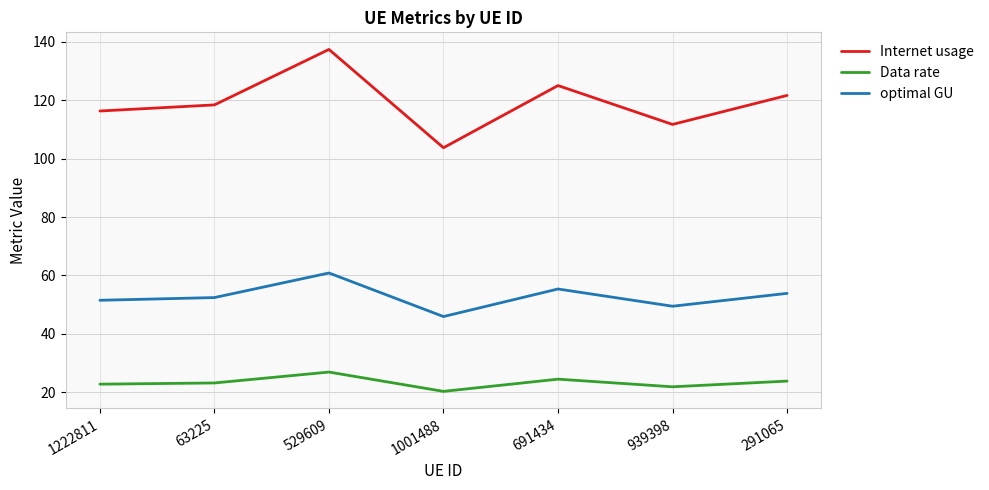

What value does the Internet usage series have at 1222811?

116.2